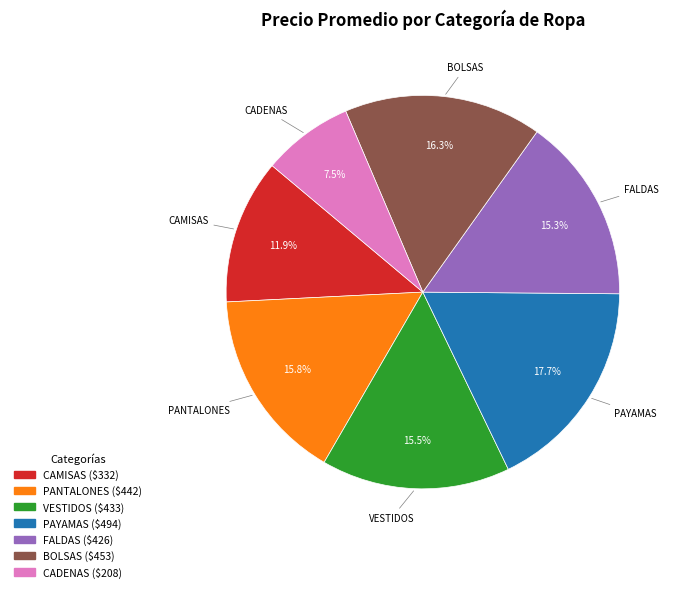

How many segments does this pie chart have?

7